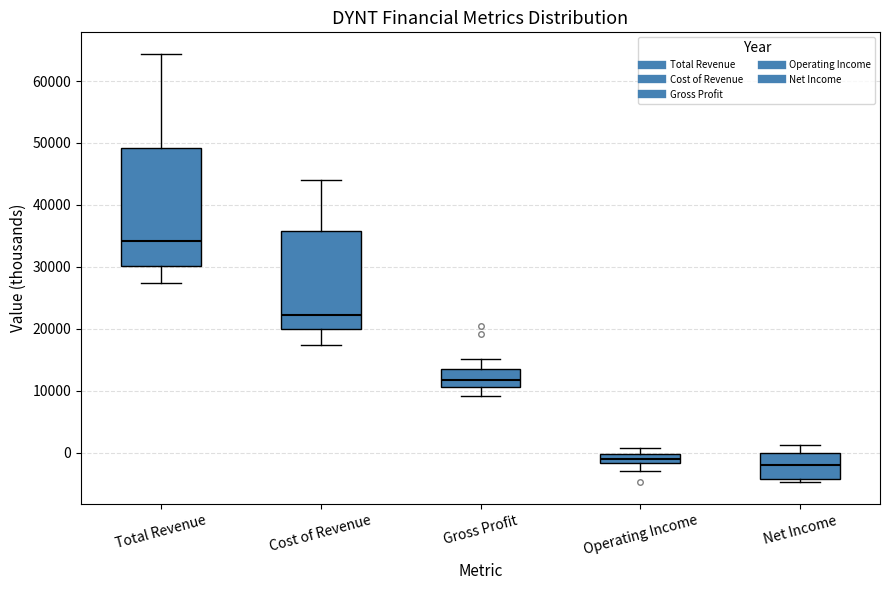

Which box has the highest median line?

Total Revenue